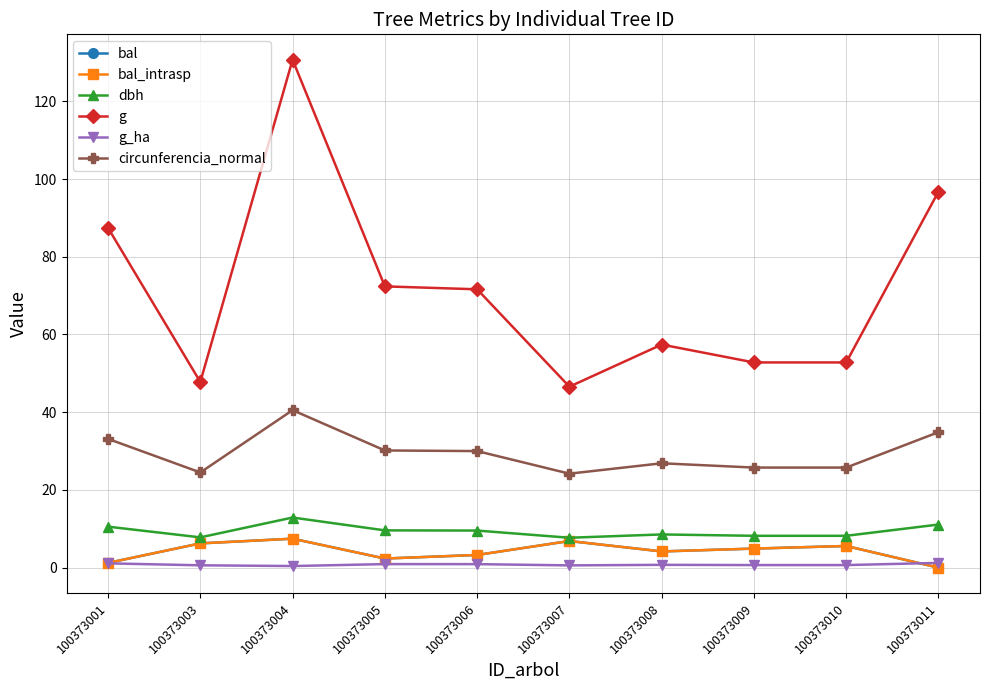

Does the chart have visible grid lines?

Yes